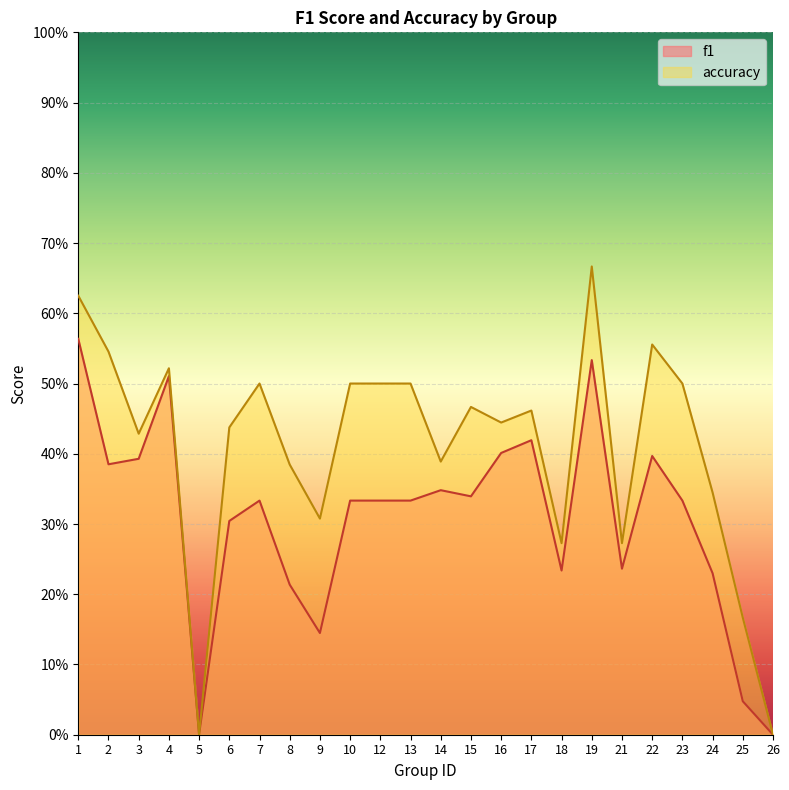

Is it true that accuracy_line equals 0.0 at 5?

True